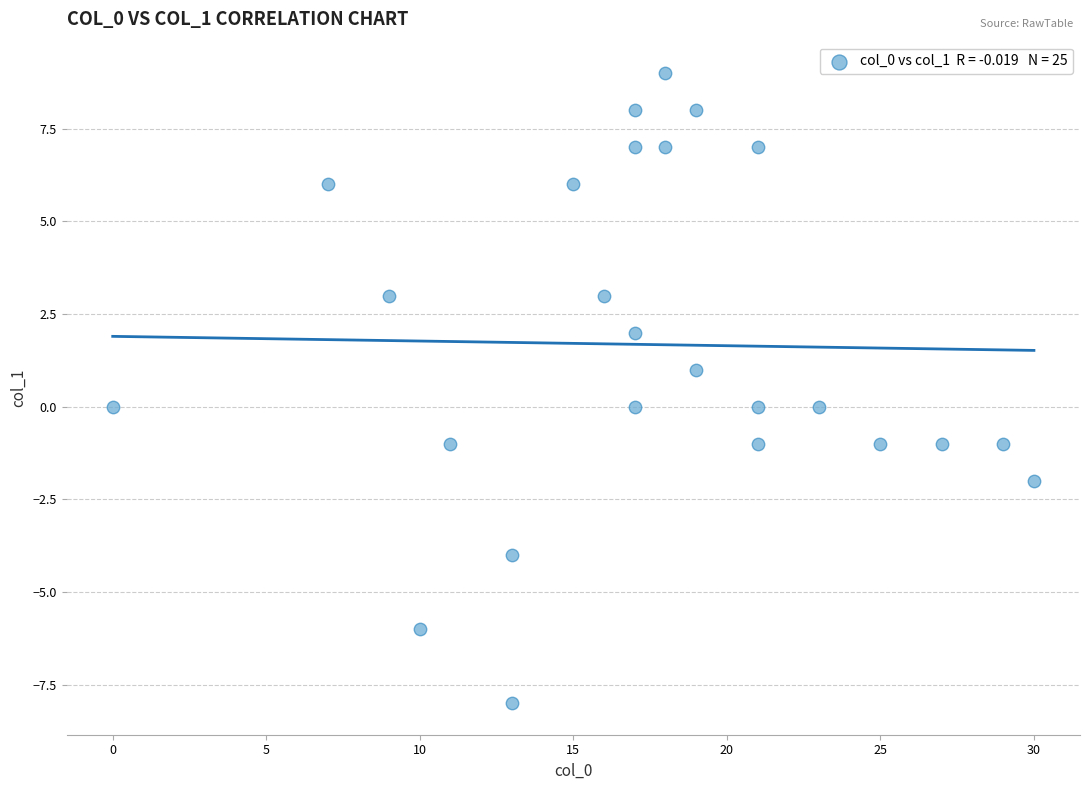

What is the range of X values (max minus min)?

30